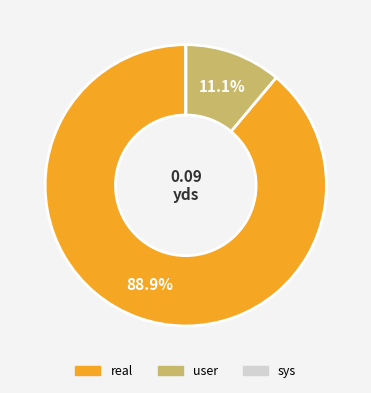

Does real account for over 50% of the chart?

Yes